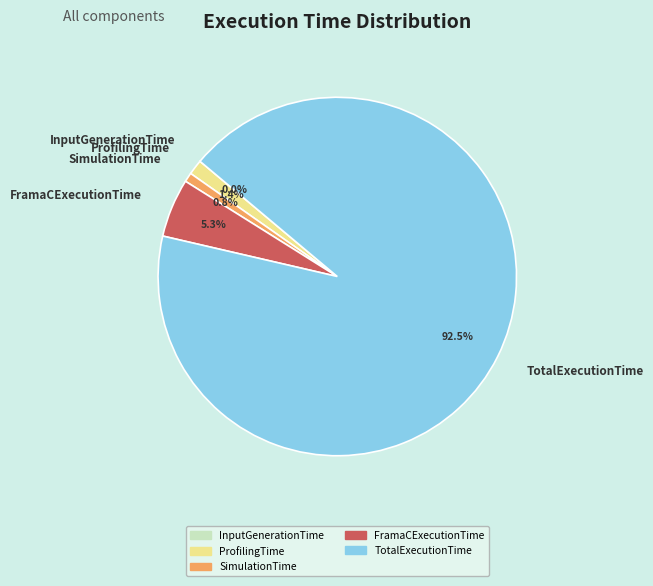

Which has a higher value, FramaCExecutionTime or TotalExecutionTime?

TotalExecutionTime